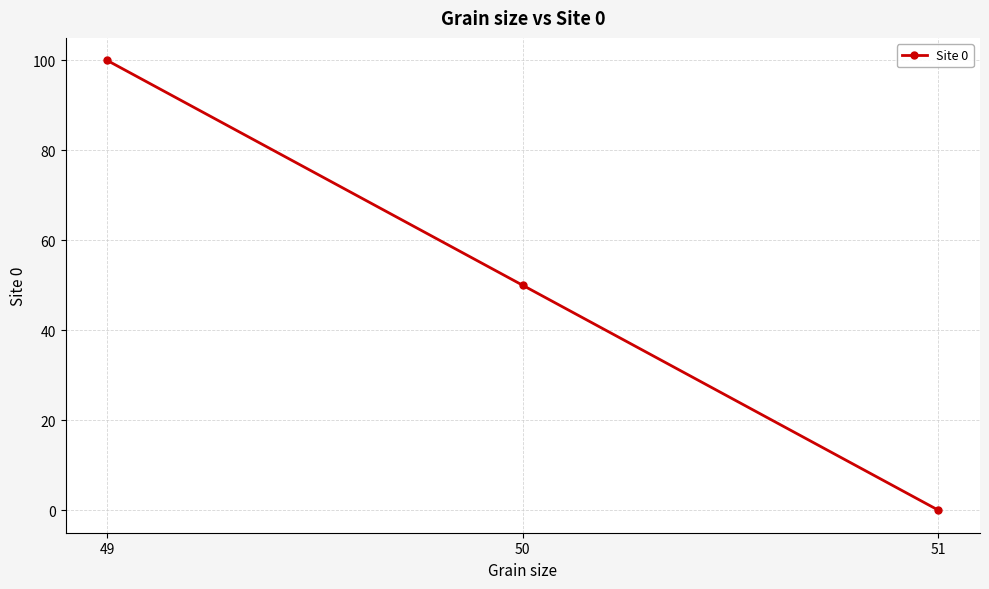

What is the change in value from 49 to 50?

-50